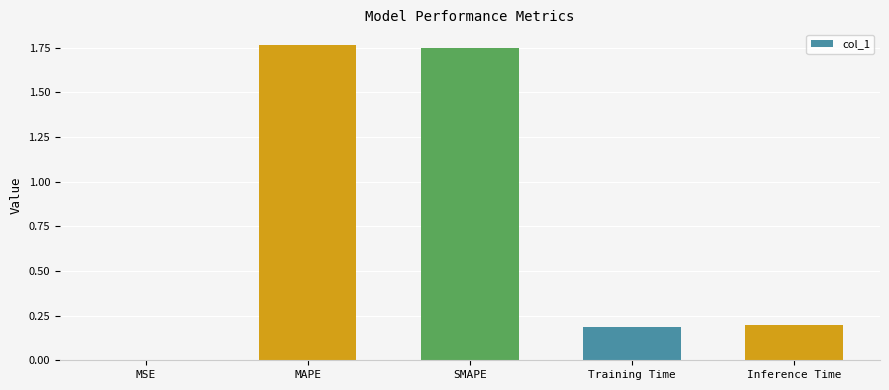

Which has a higher value, MSE or MAPE?

MAPE